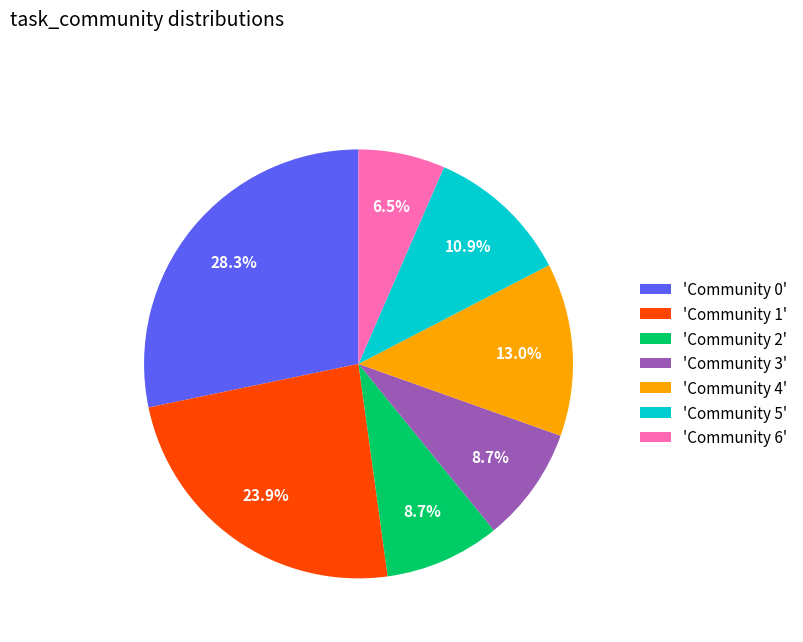

Which category has the biggest portion of the pie?

'Community 0'